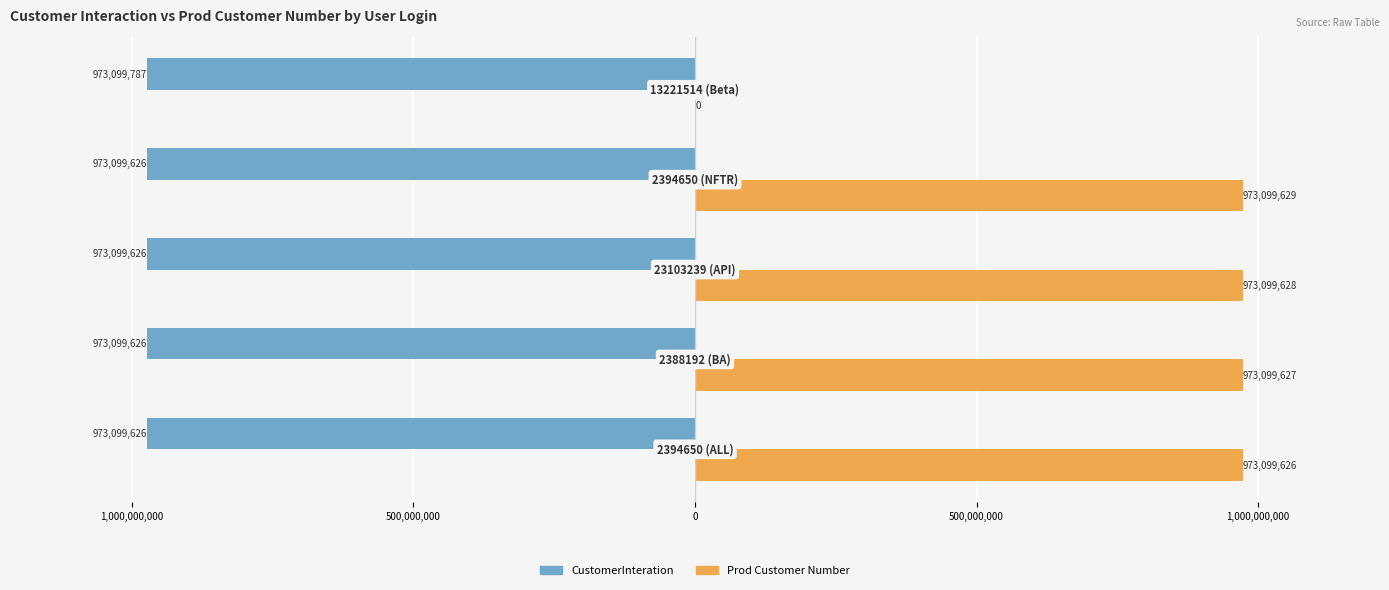

What are all the series names shown in the legend?

CustomerInteration, Prod Customer Number